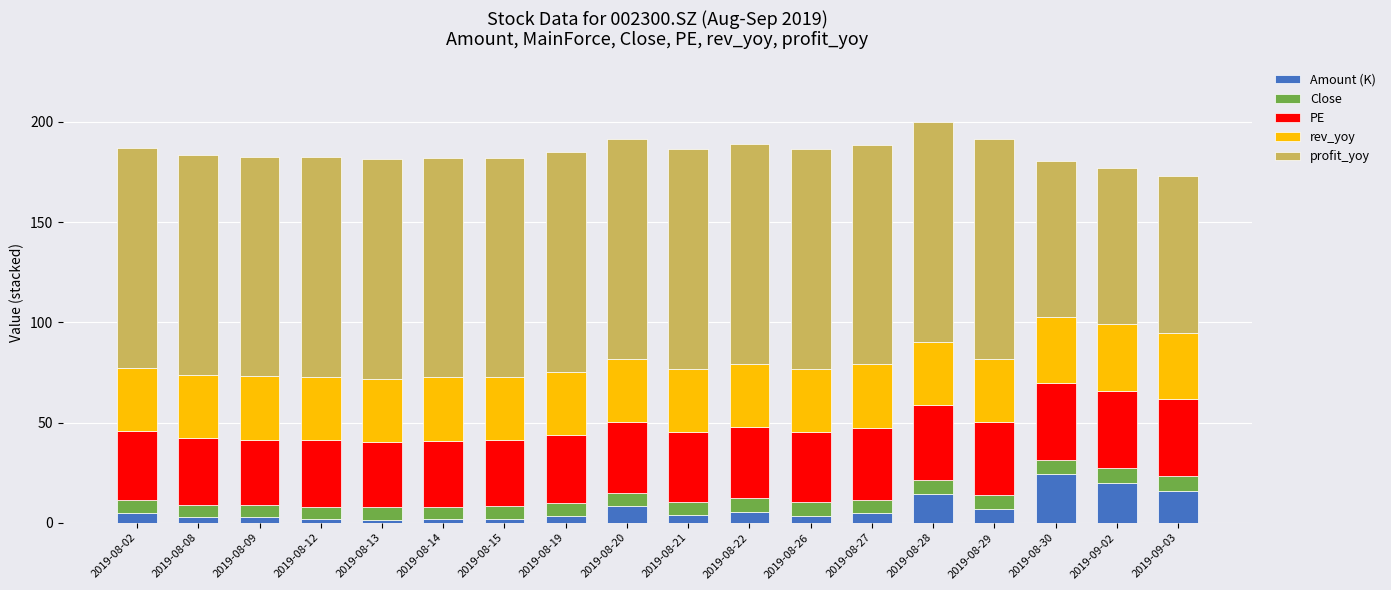

True or false: Amount (K) has a value of 15.8 at 2019-09-03.

True